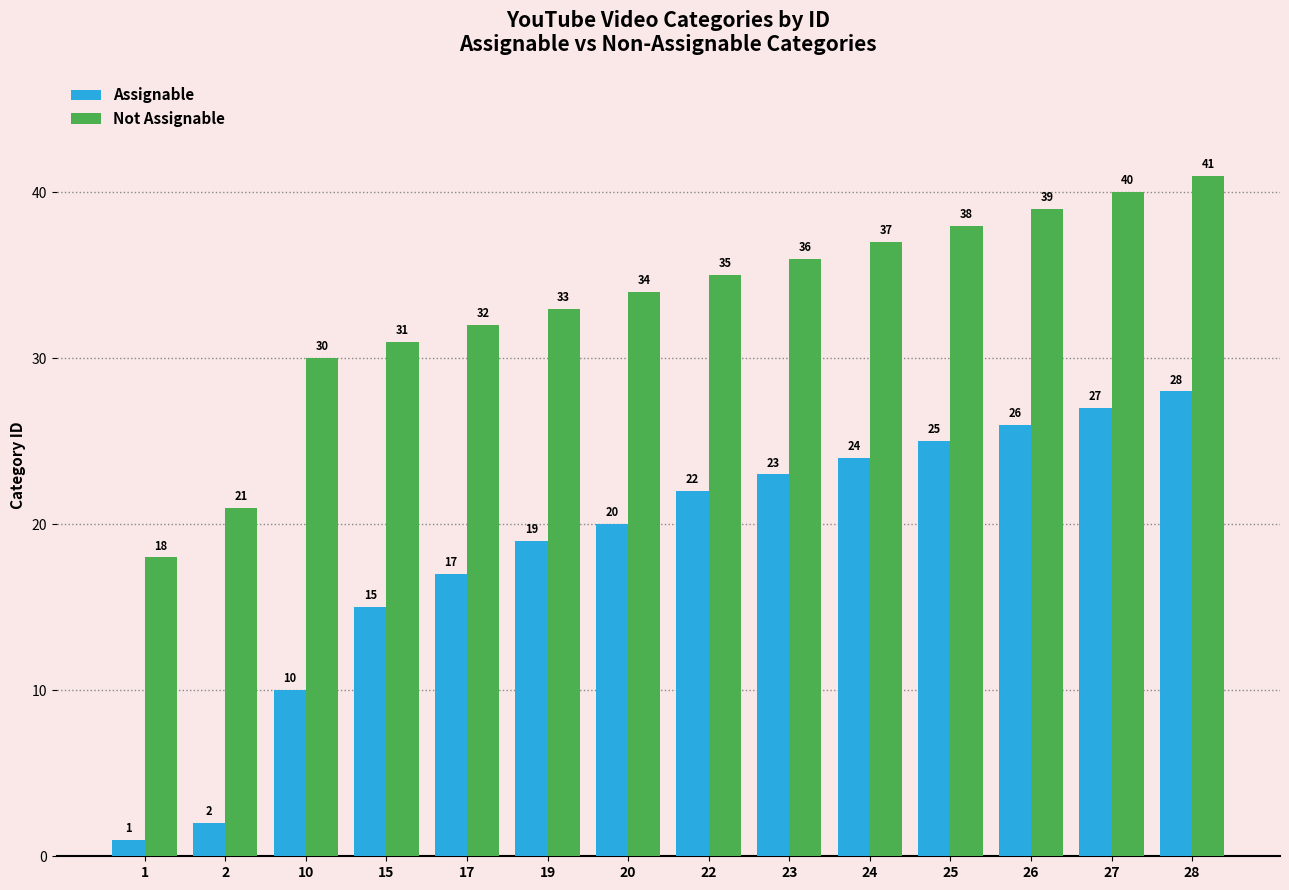

What is the sum of all Assignable values?

259